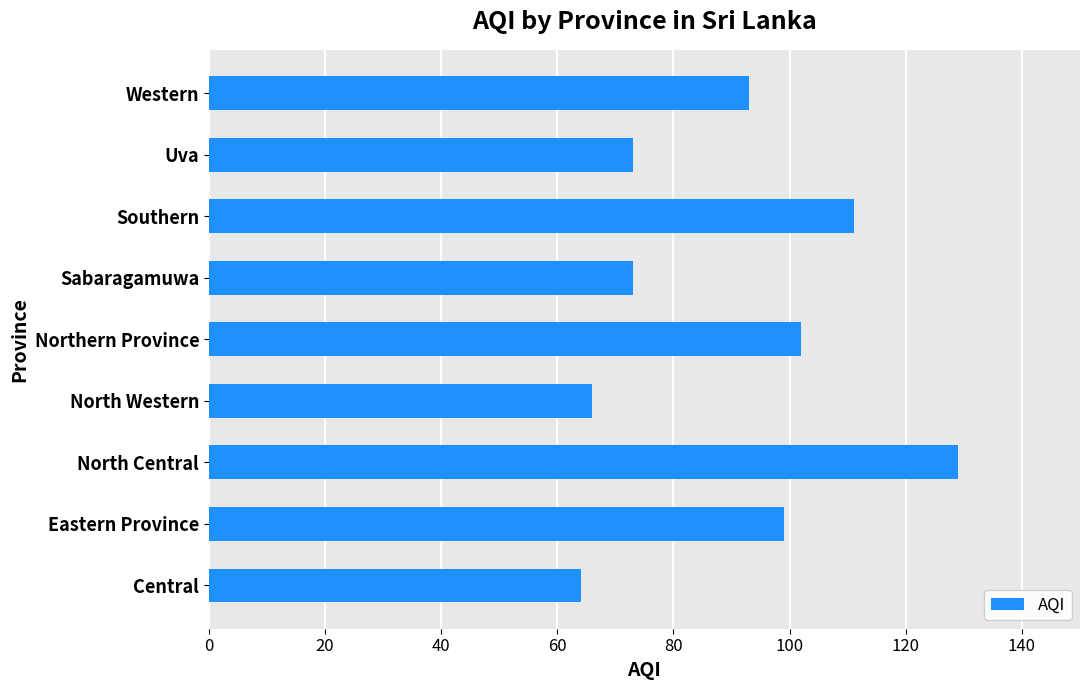

True or false: the data shows 102 at Northern Province.

True